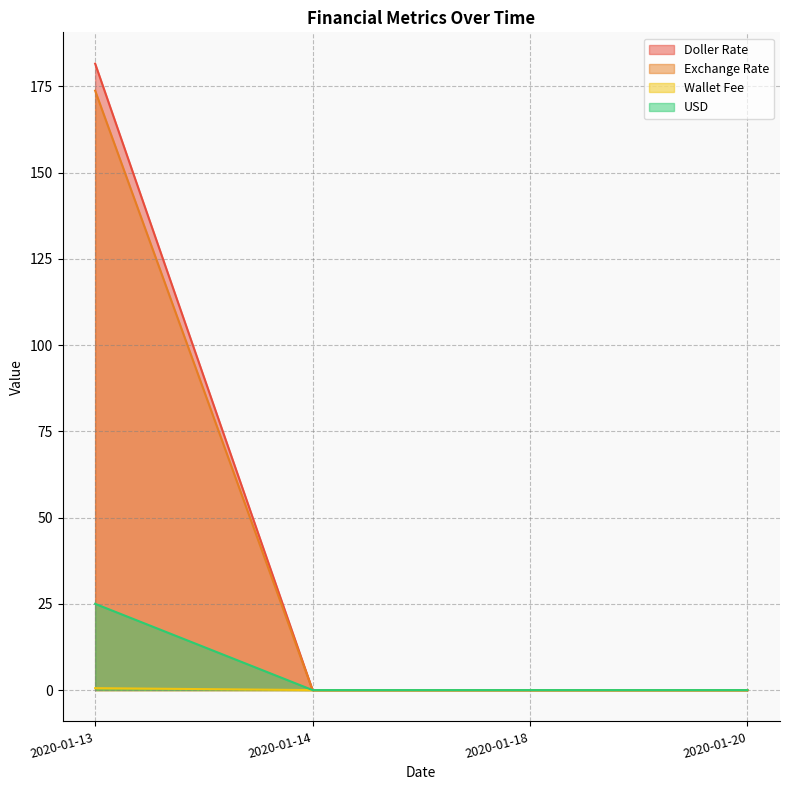

Which series has the widest spread of values?

Doller Rate